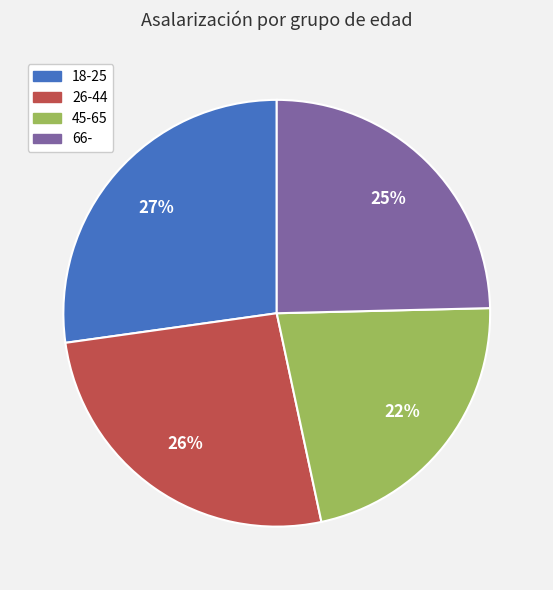

How many segments does this pie chart have?

4